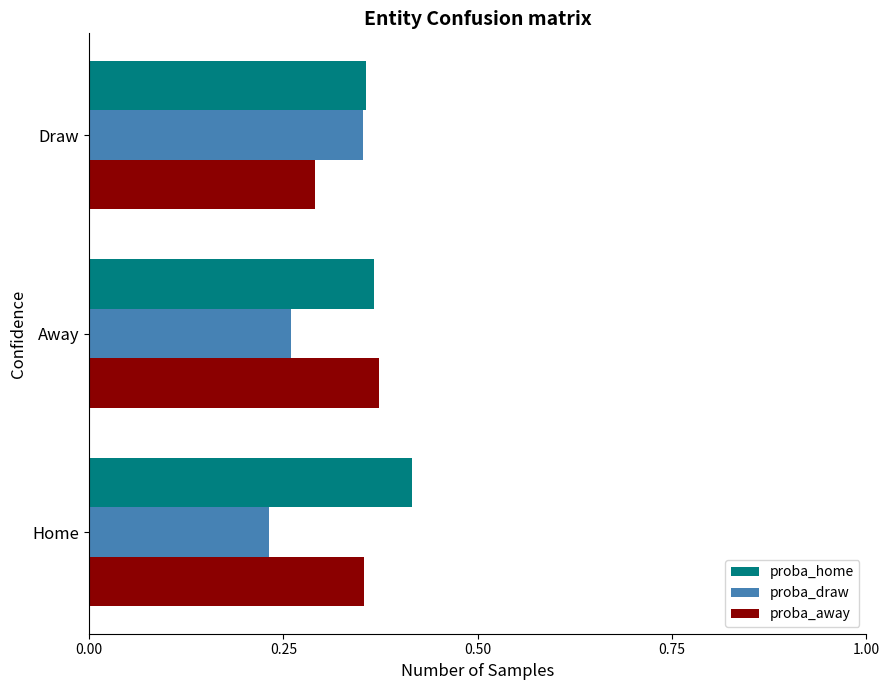

The proba_draw series shows 0.4 at Away. True or false?

False